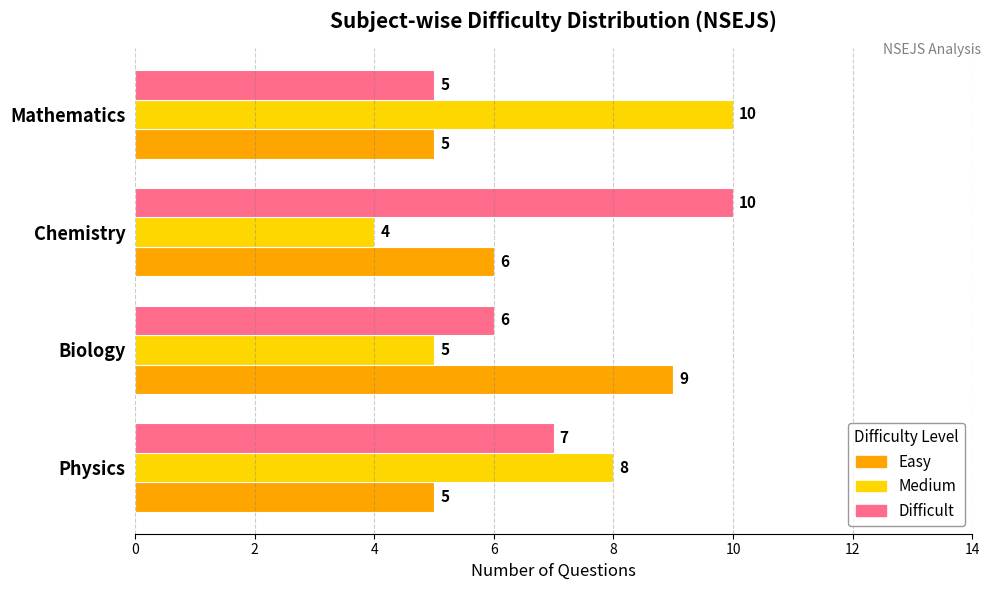

The value of Difficult at Biology is 10. True or false?

False